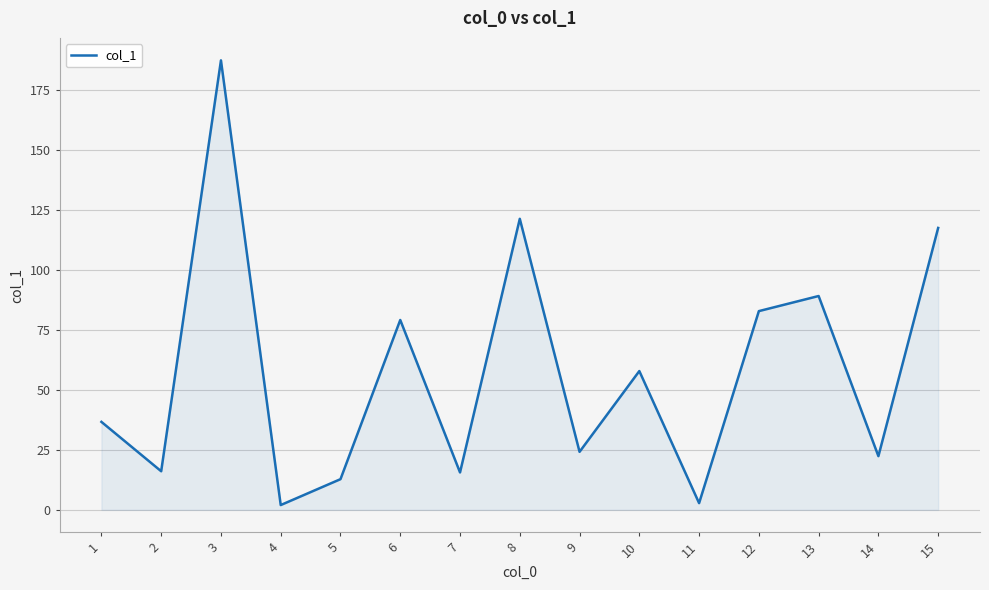

True or false: the data shows 2.0 at 4.

True